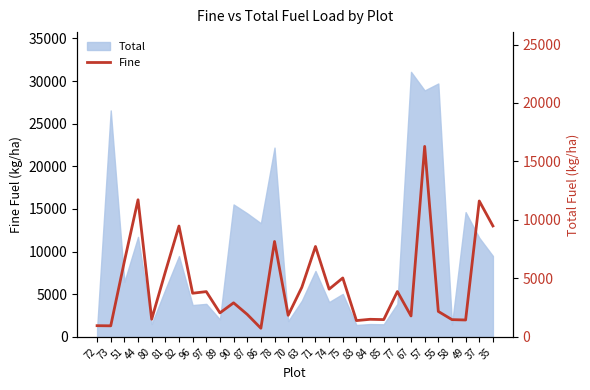

Reading left to right, list all the values displayed in this chart.

957	945	6459	11724	1508	5555	9478	3732	3870	2051	2911	1922	737	8157	1847	4240	7729	4081	5037	1393	1503	1476	3877	1790	16288	2176	1475	1444	11620	9485